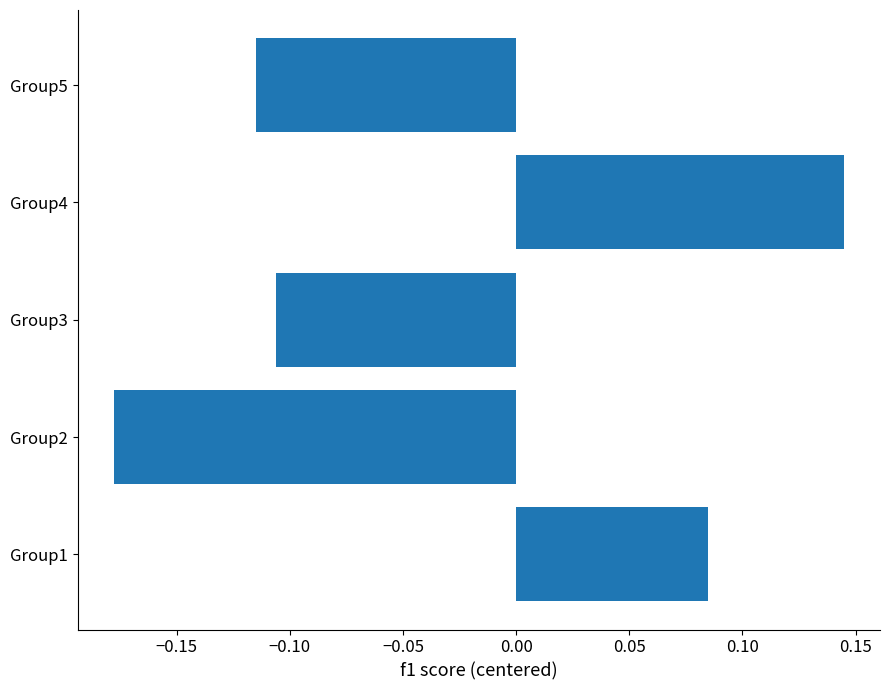

Between Group1 and Group3, which is larger?

Group1